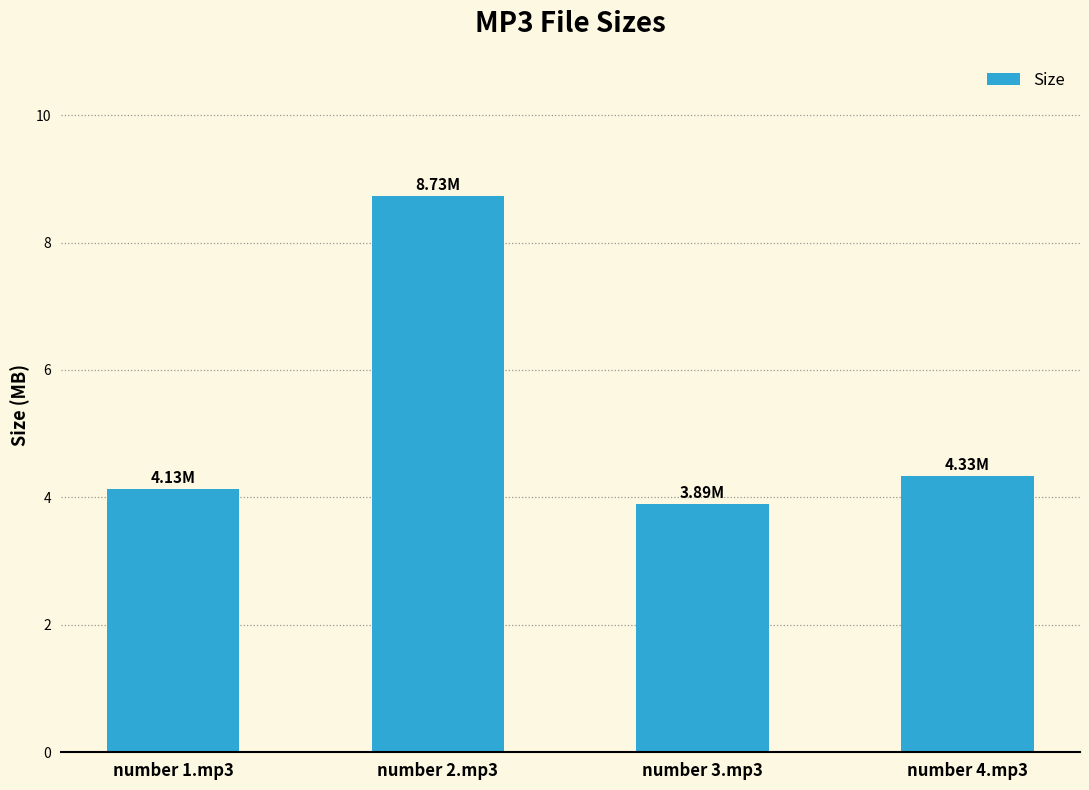

What is the difference between the maximum and minimum values?

4.8